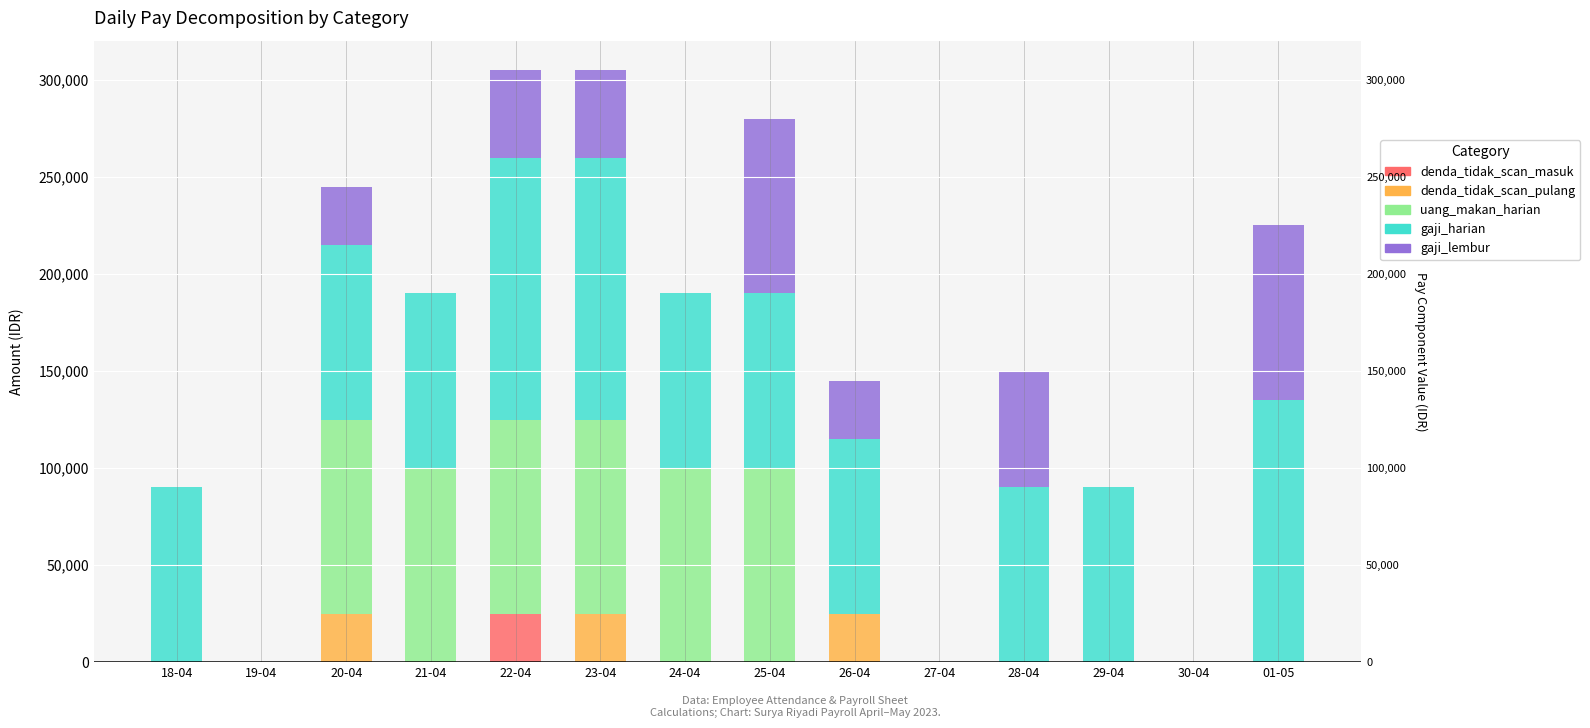

What is the difference between the maximum and minimum values in the denda_tidak_scan_pulang series?

25000